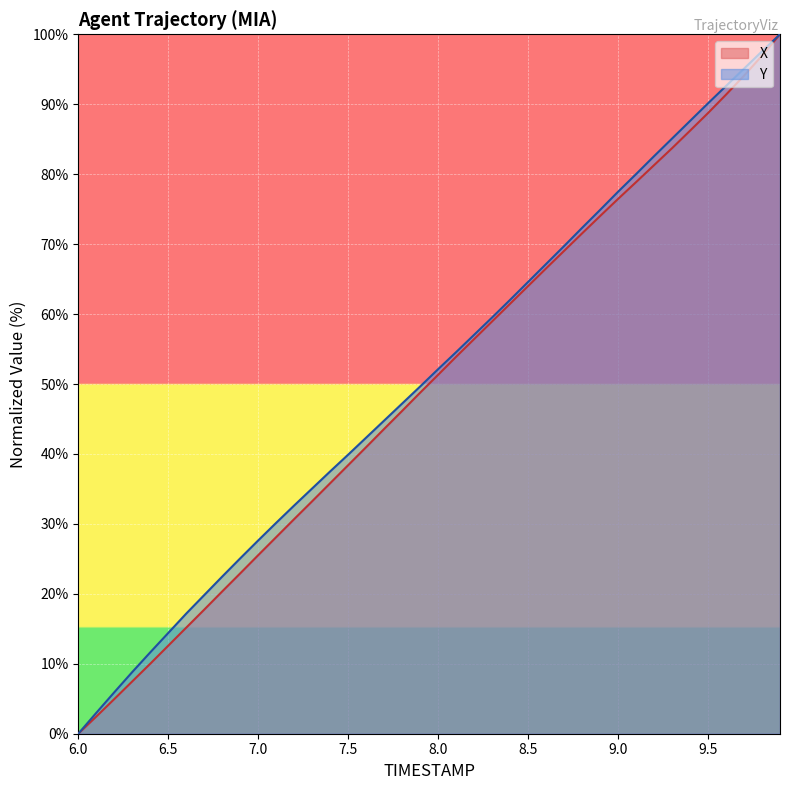

At 8.5, list the series in order from largest to smallest.

Y, X